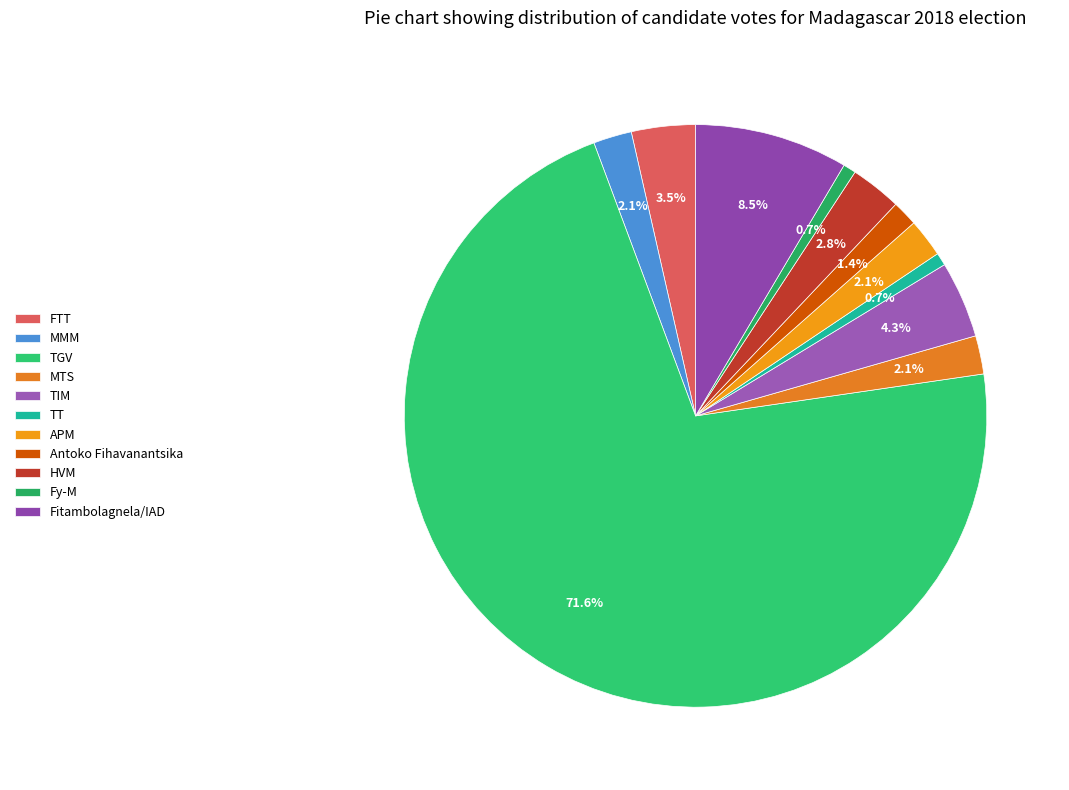

How much of the chart is everything except TT?

99.3%